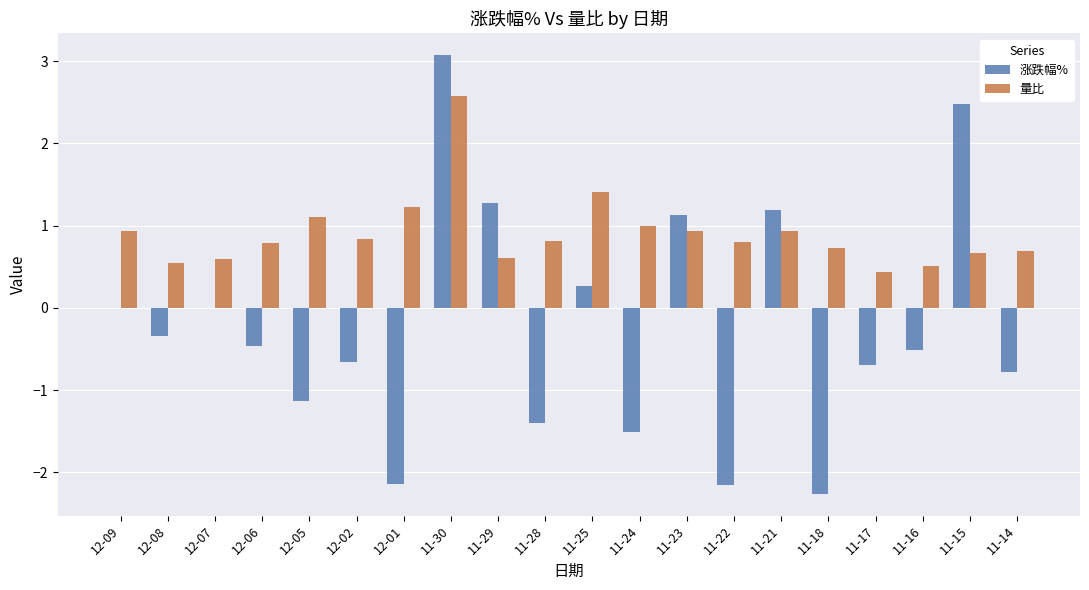

What is the total value across all series at 11-21?

2.1